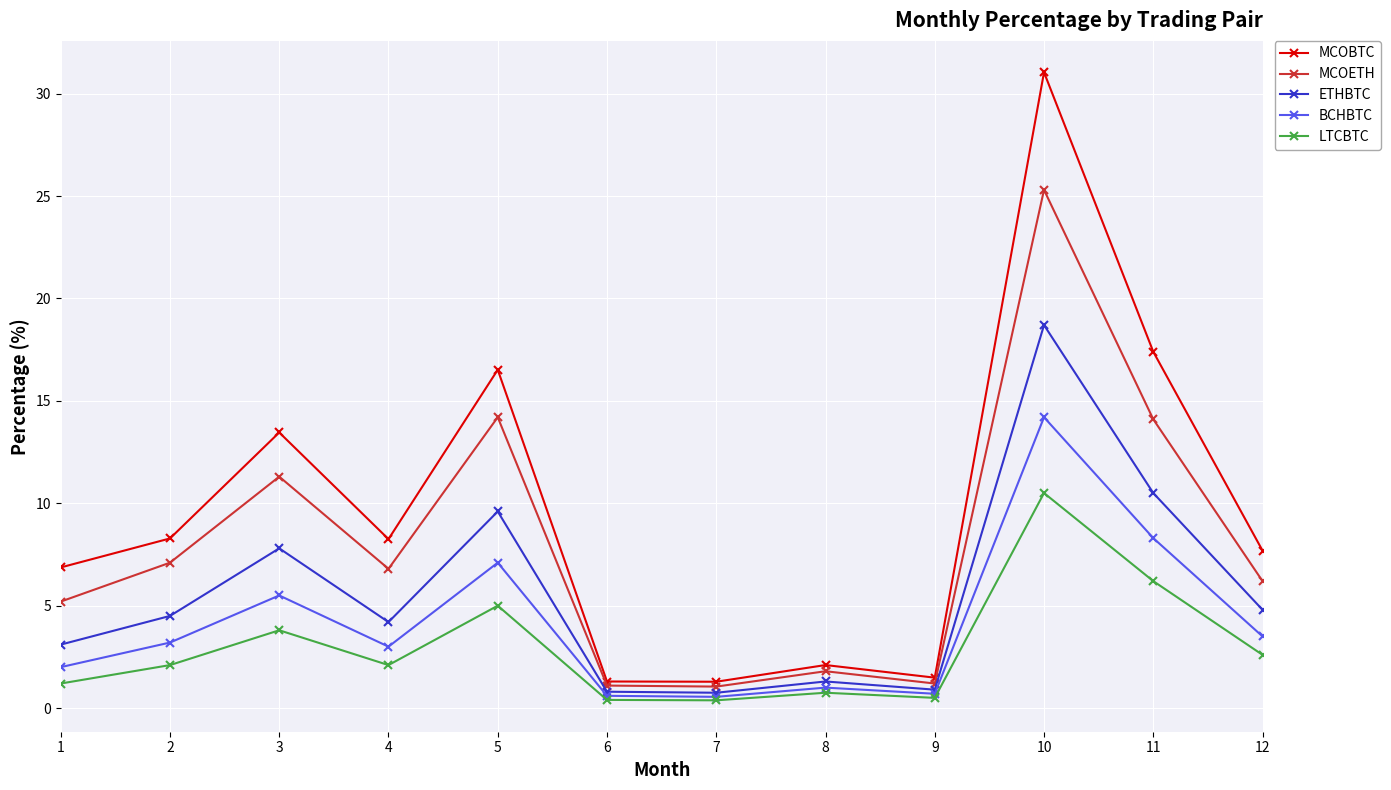

Rank the series by their maximum value, from highest to lowest.

MCOBTC, MCOETH, ETHBTC, BCHBTC, LTCBTC